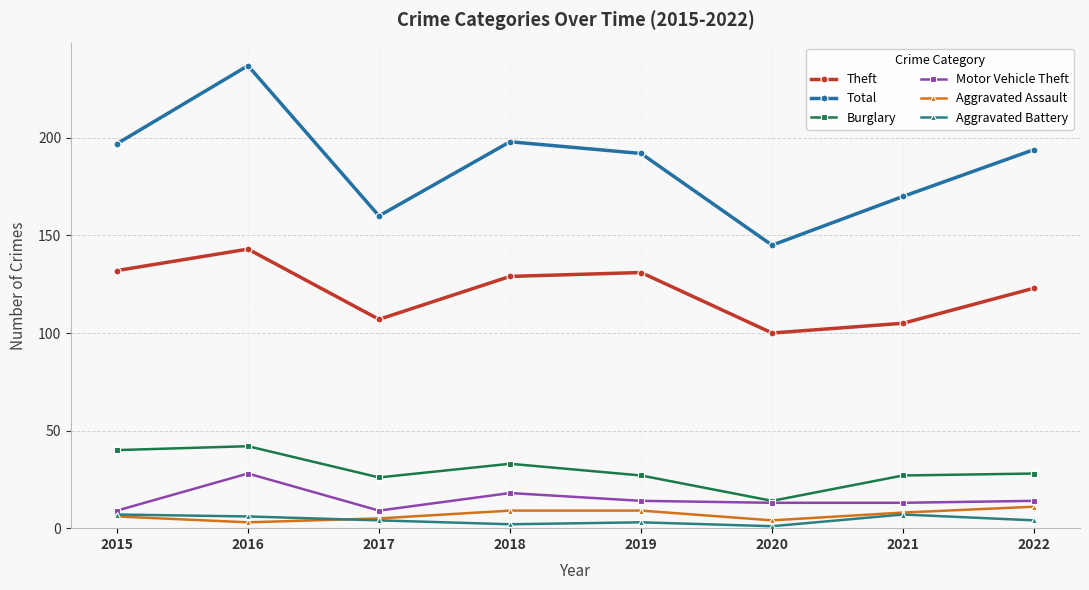

How many interior local valleys does the Aggravated Assault series have?

2